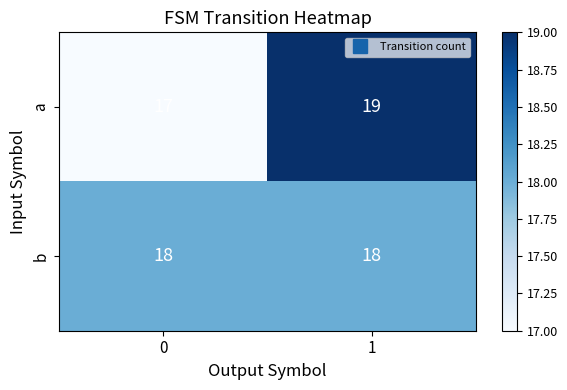

At which category is the sum across all series the highest?

1